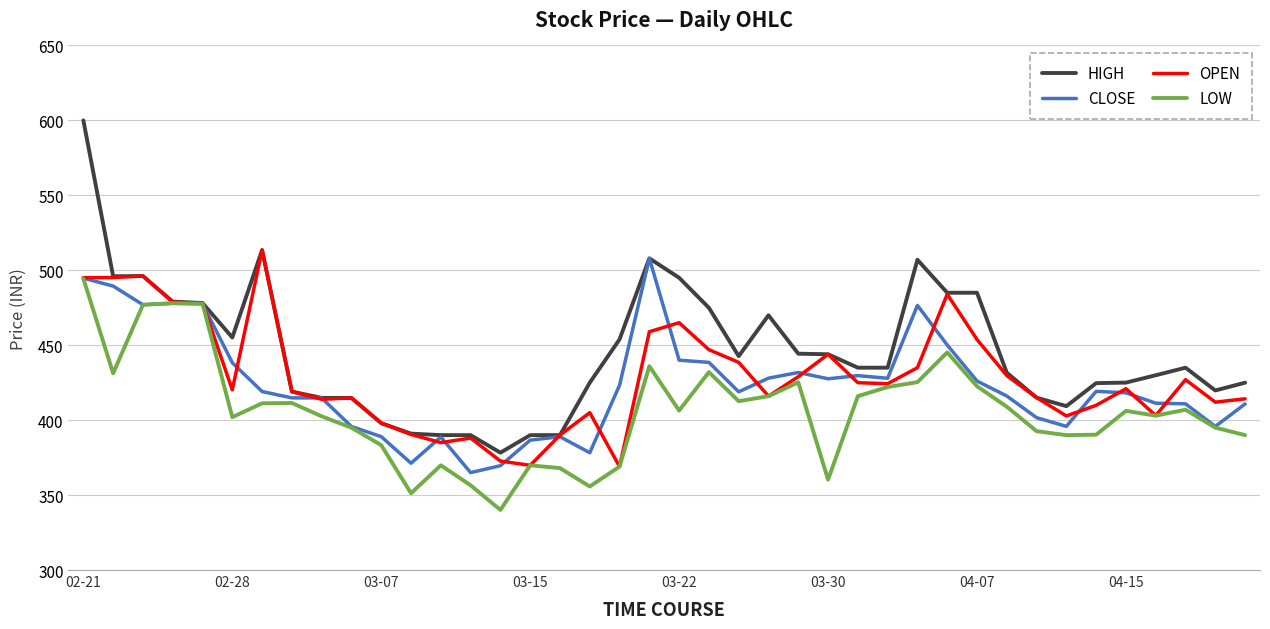

Which series has the largest total across all categories?

HIGH